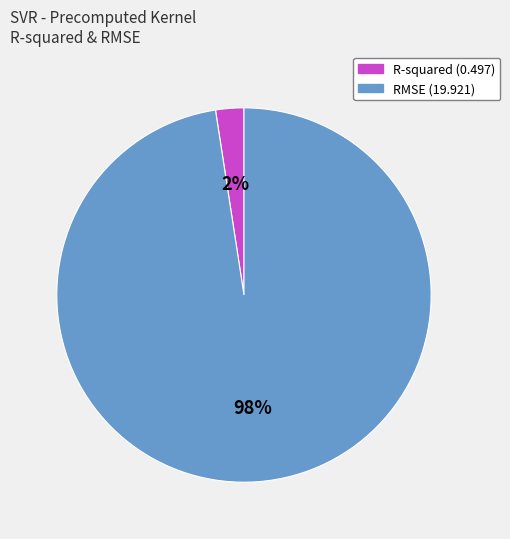

Between R-squared and RMSE, which is larger?

RMSE